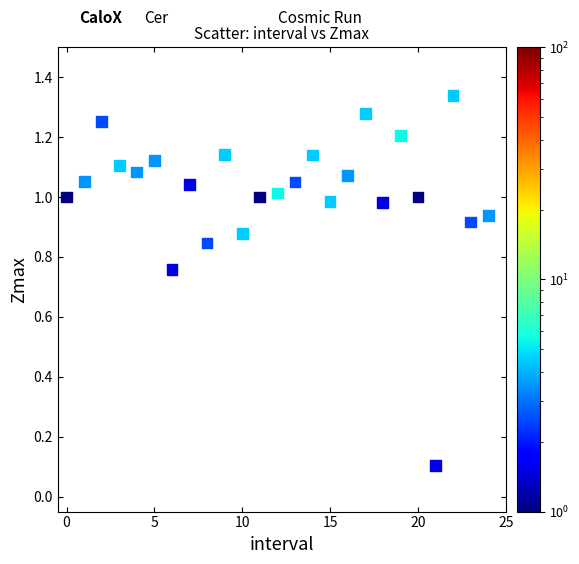

What is the range of Y values (max minus min)?

1.2